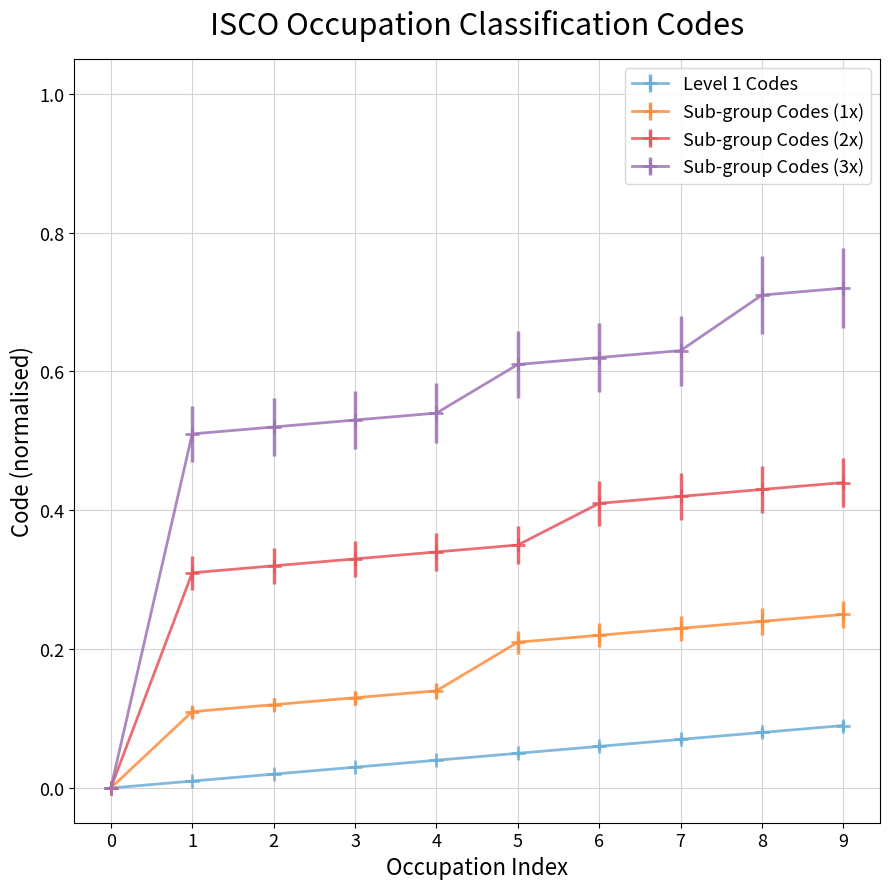

List the series in order of their overall mean, lowest first.

Level 1 Codes, Sub-group Codes (1x), Sub-group Codes (2x), Sub-group Codes (3x)